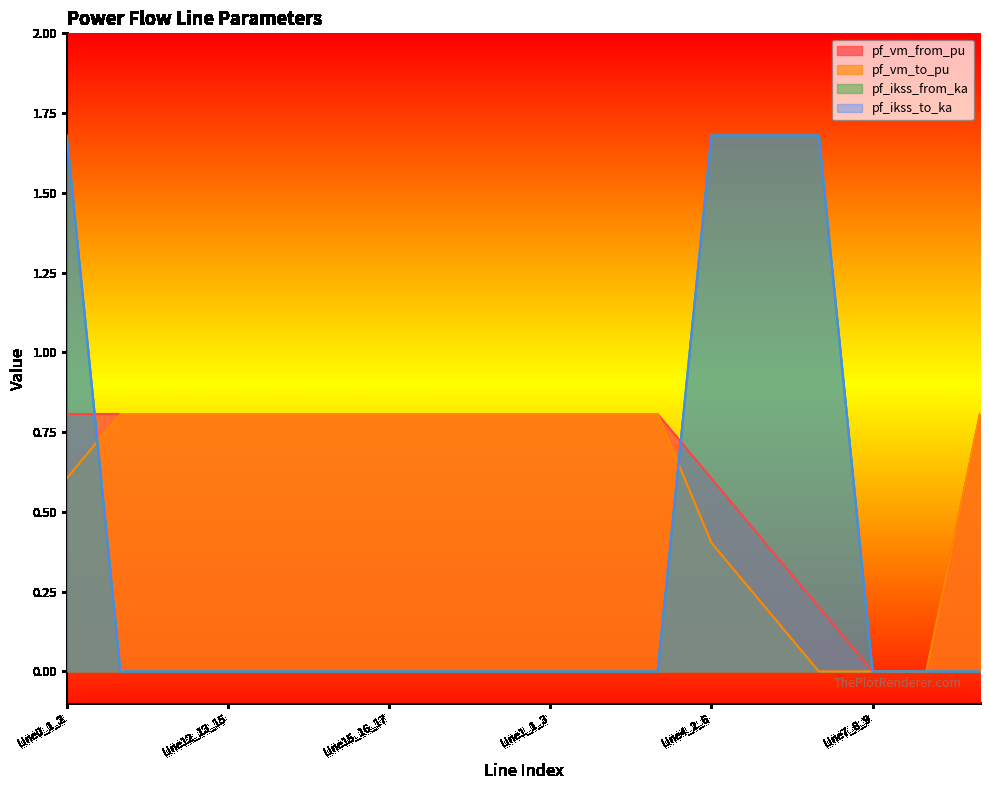

What is the label of the 5th point from the left?

Line13_13_14